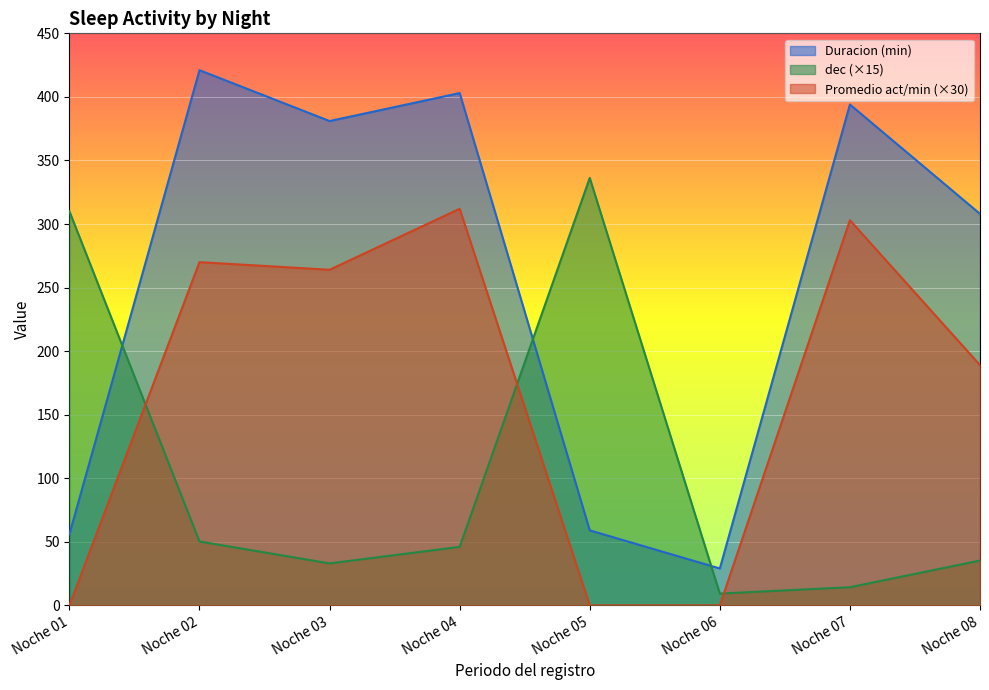

What are all the series names shown in the legend?

Duracion (min), dec (×15), Promedio act/min (×30)